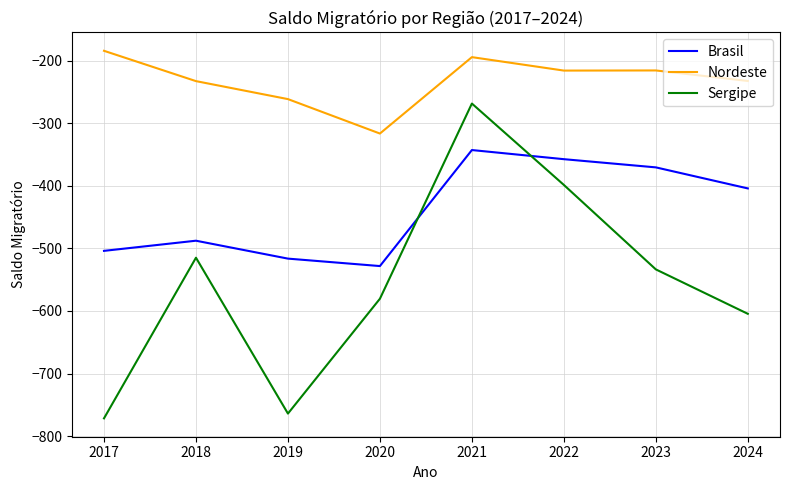

Which series has the largest total across all categories?

Nordeste